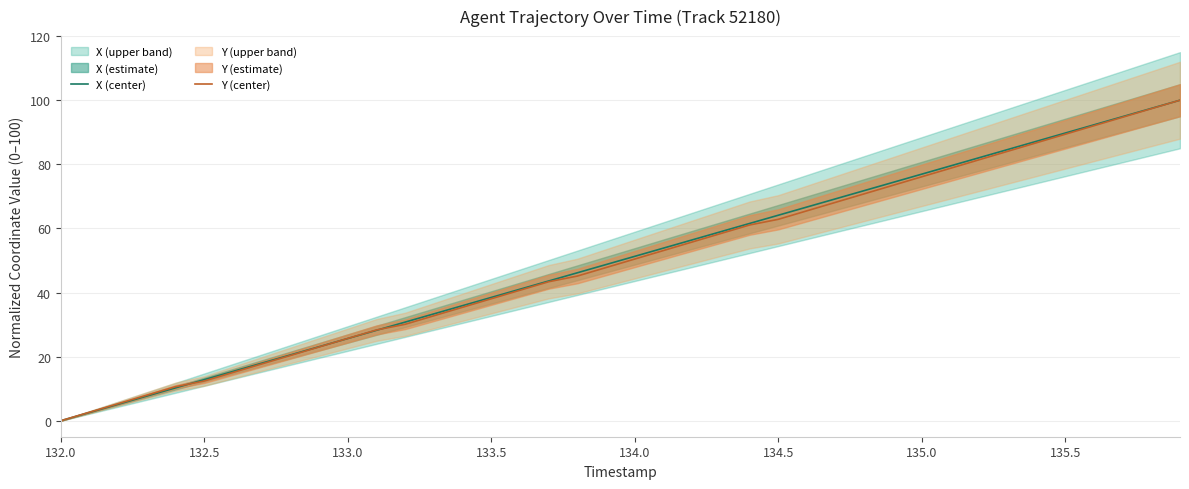

What is the maximum value for Y (center)?

100.0